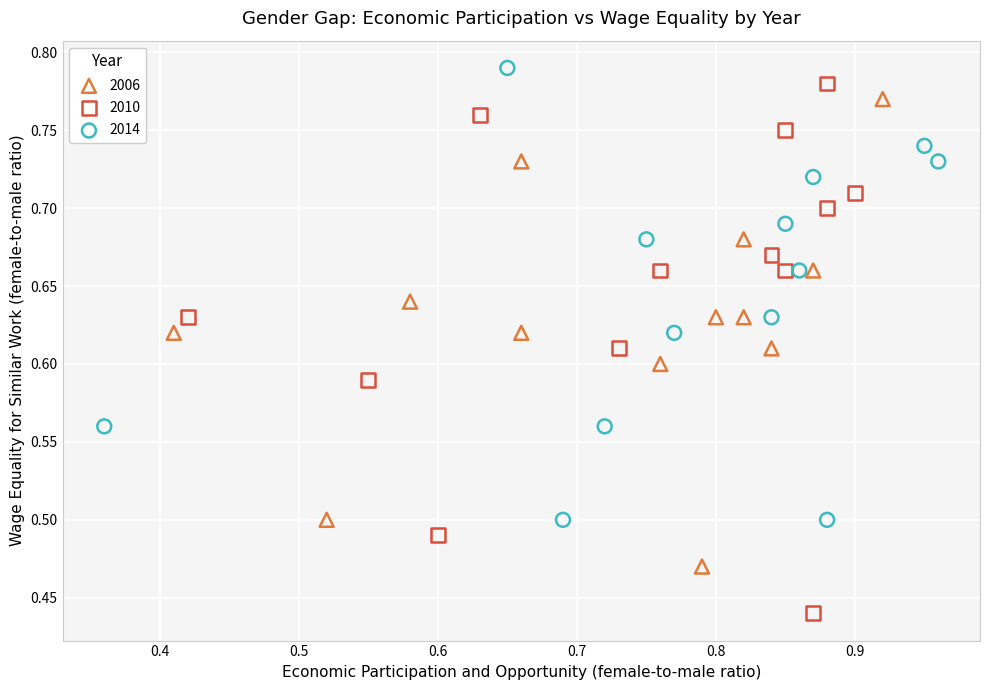

Which series contains the lowest Y value?

2010